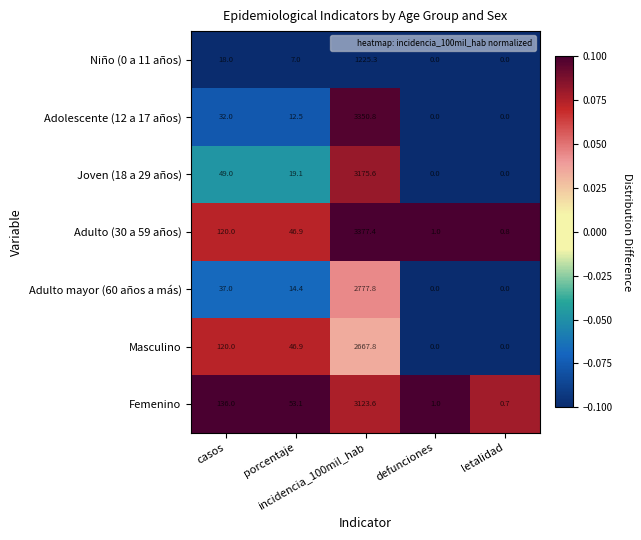

What is the greatest value displayed?

3377.4